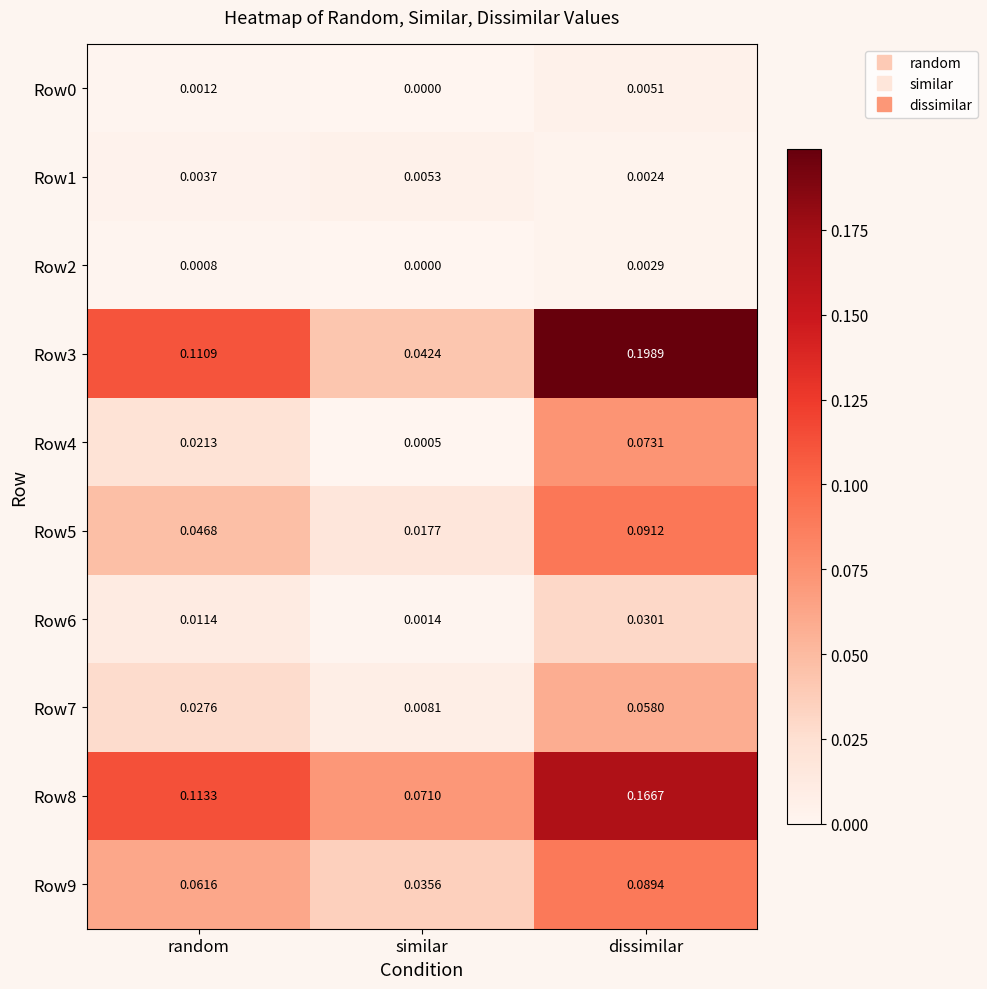

Where is Row3 nearest to the value 0?

similar